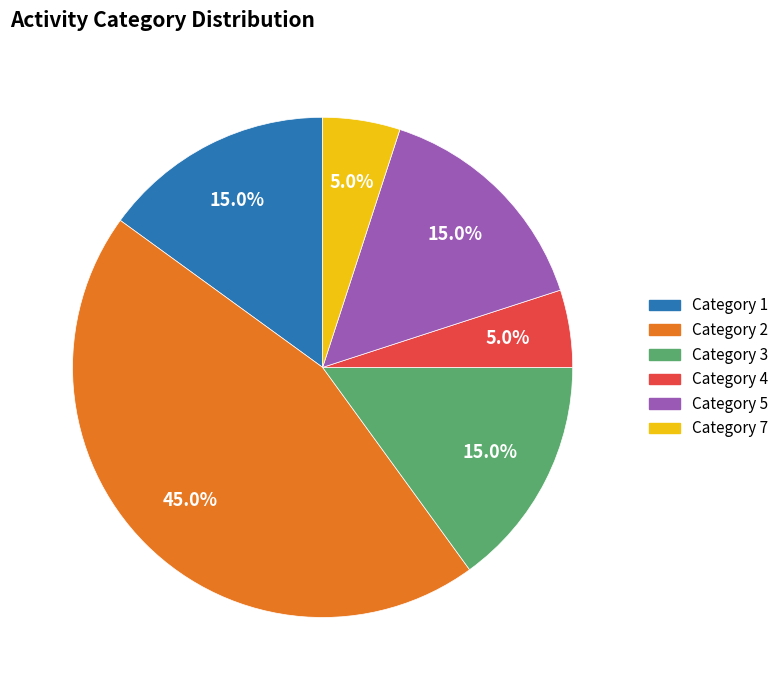

To the nearest percent, what is the difference between the largest and smallest slice percentages?

40%